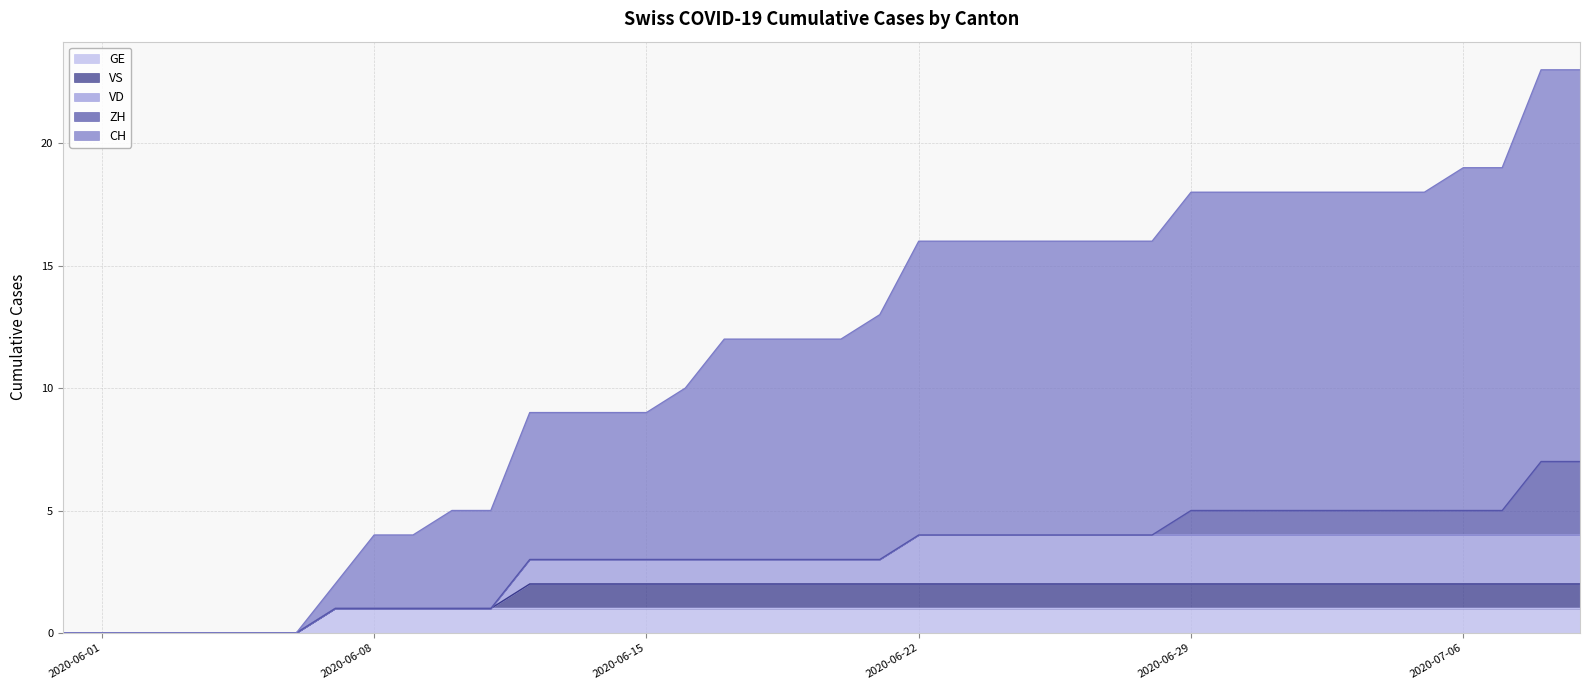

At which label does VD first exceed 1?

22